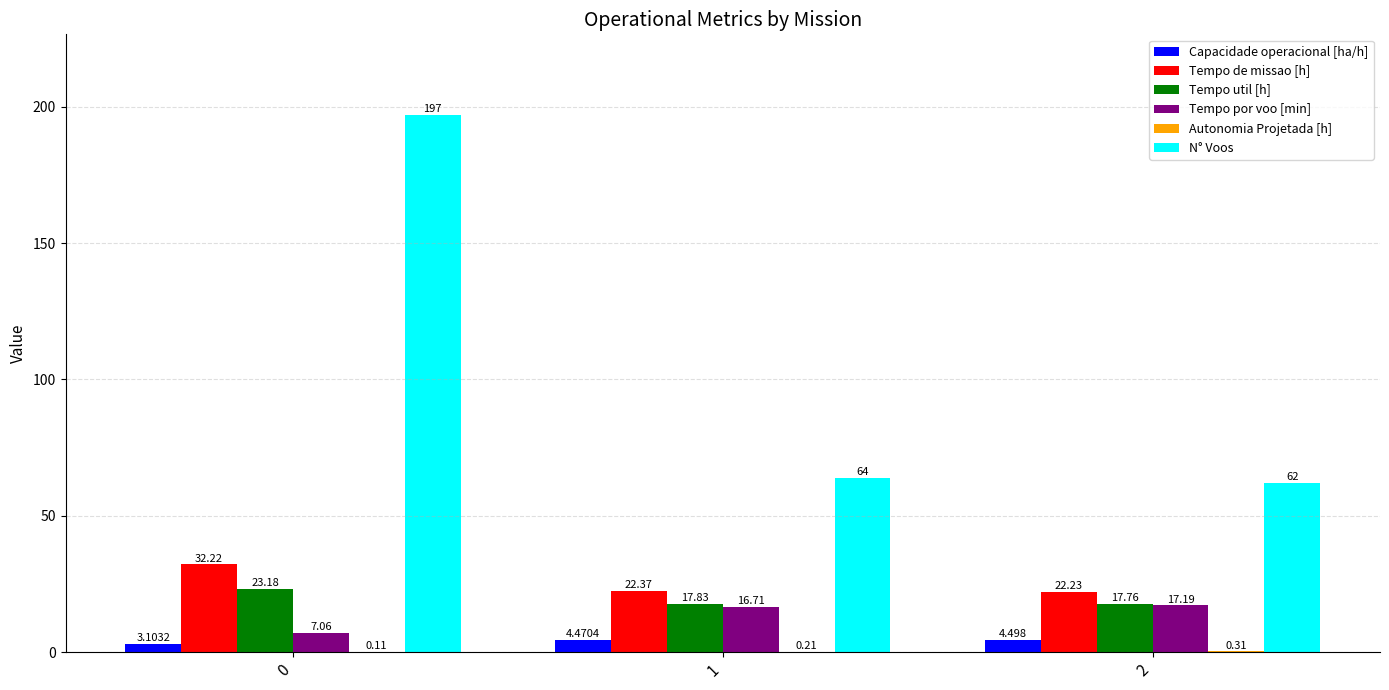

The value of Tempo de missao [h] at 0 is 51.5. True or false?

False